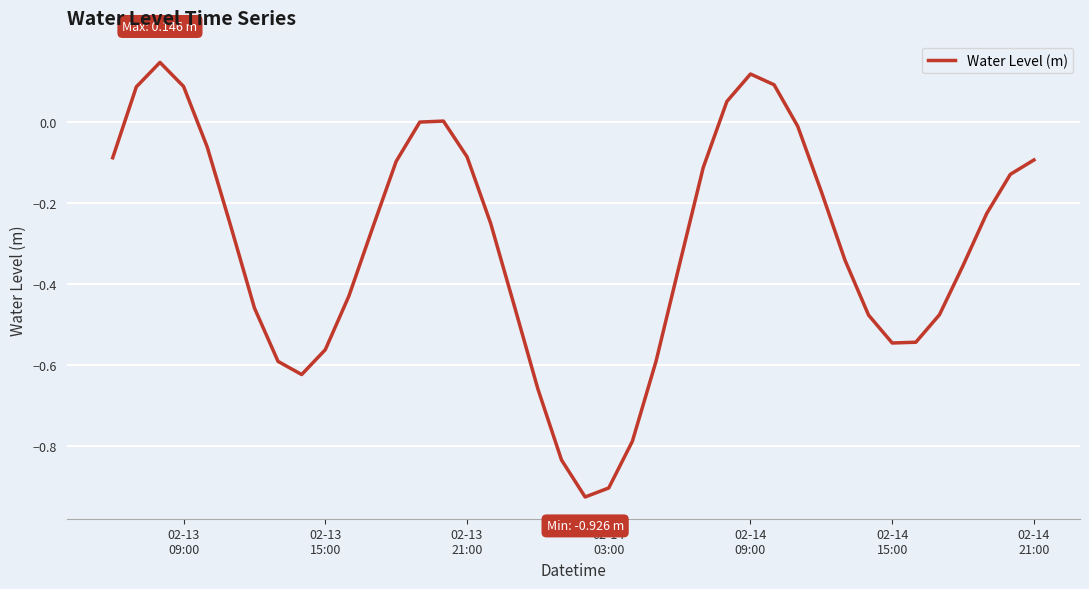

What is the difference between the maximum and minimum values?

1.1